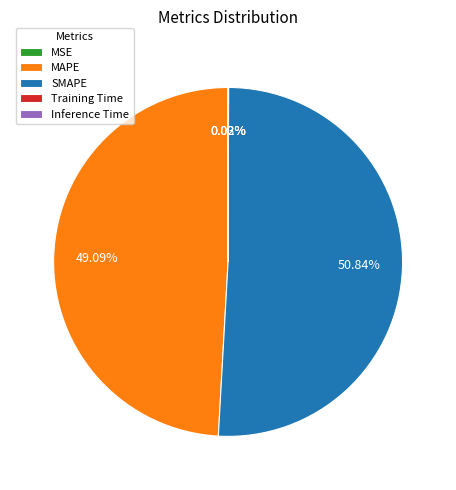

Is there any slice that represents more than half of the pie?

Yes